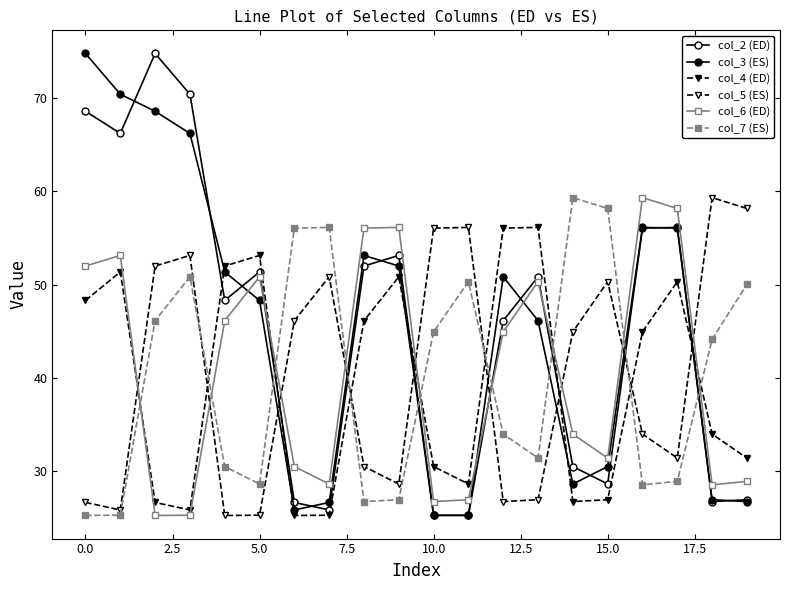

At how many categories does at least one series exceed 69?

4